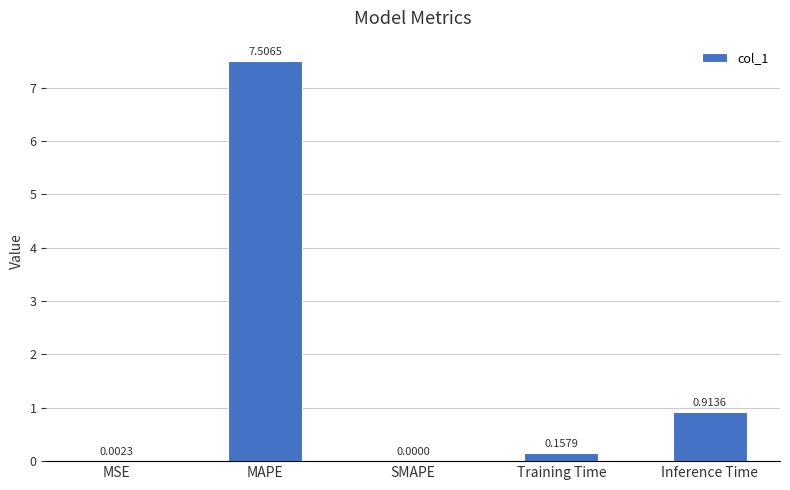

How many values exceed 0?

4